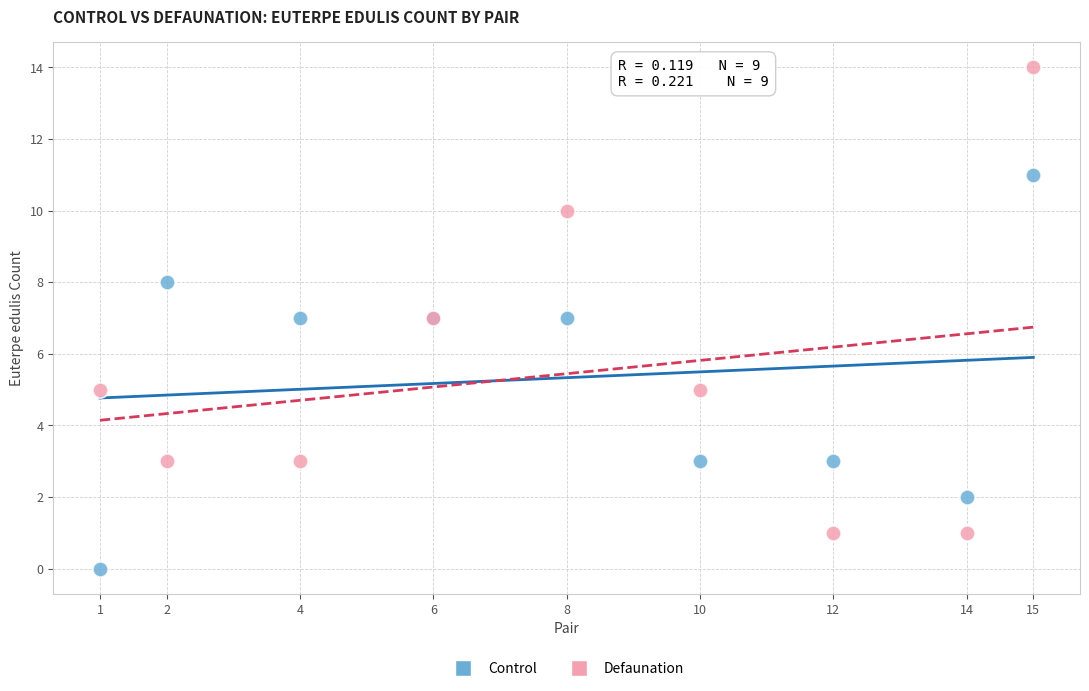

What are all the series names shown in the legend?

Control, Defaunation